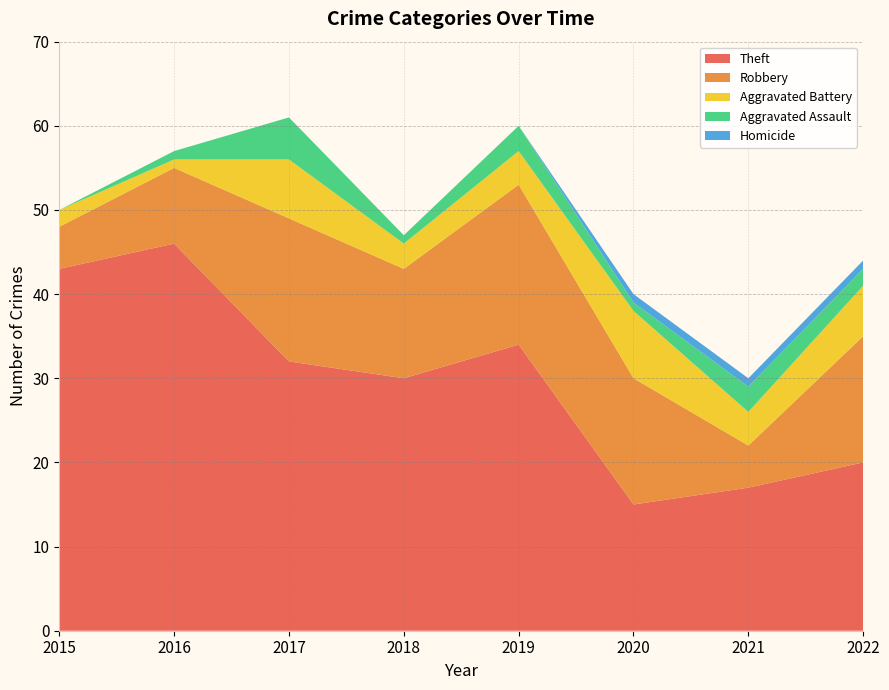

Reading left to right, what are all the values shown in this chart?

Theft: 43	46	32	30	34	15	17	20
Robbery: 5	9	17	13	19	15	5	15
Aggravated Battery: 2	1	7	3	4	8	4	6
Aggravated Assault: 0	1	5	1	3	1	3	2
Homicide: 0	0	0	0	0	1	1	1